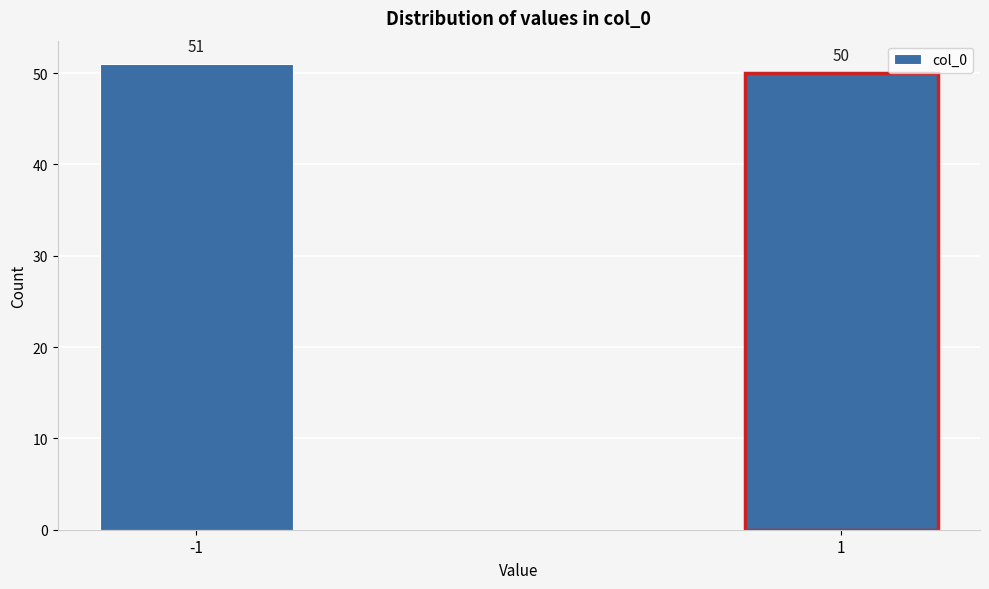

Reading left to right, what are all the values shown in this chart?

51	50